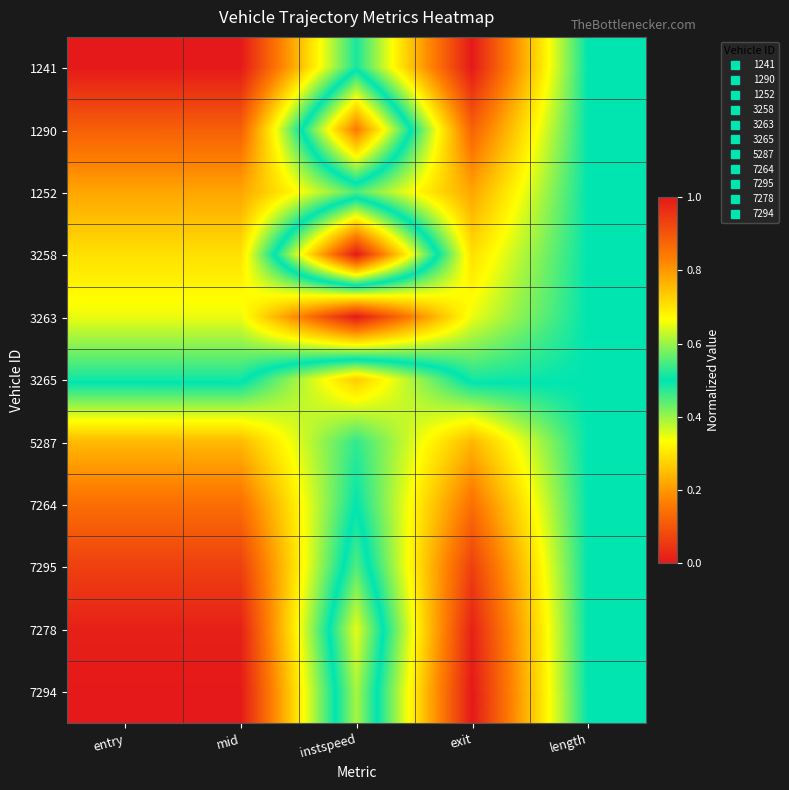

Which has a higher value, mid or entry?

mid